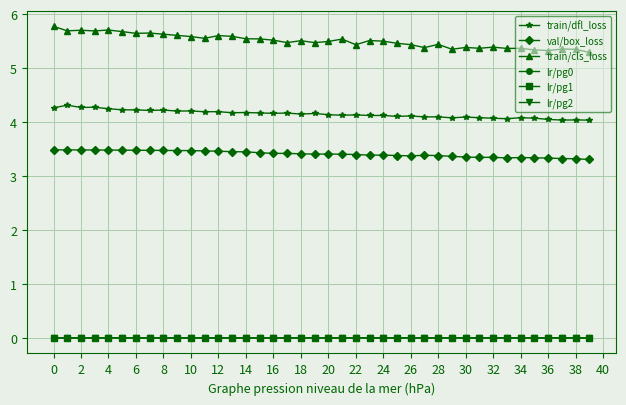

List the series in order of their peak value, lowest first.

lr/pg0, lr/pg1, lr/pg2, val/box_loss, train/dfl_loss, train/cls_loss